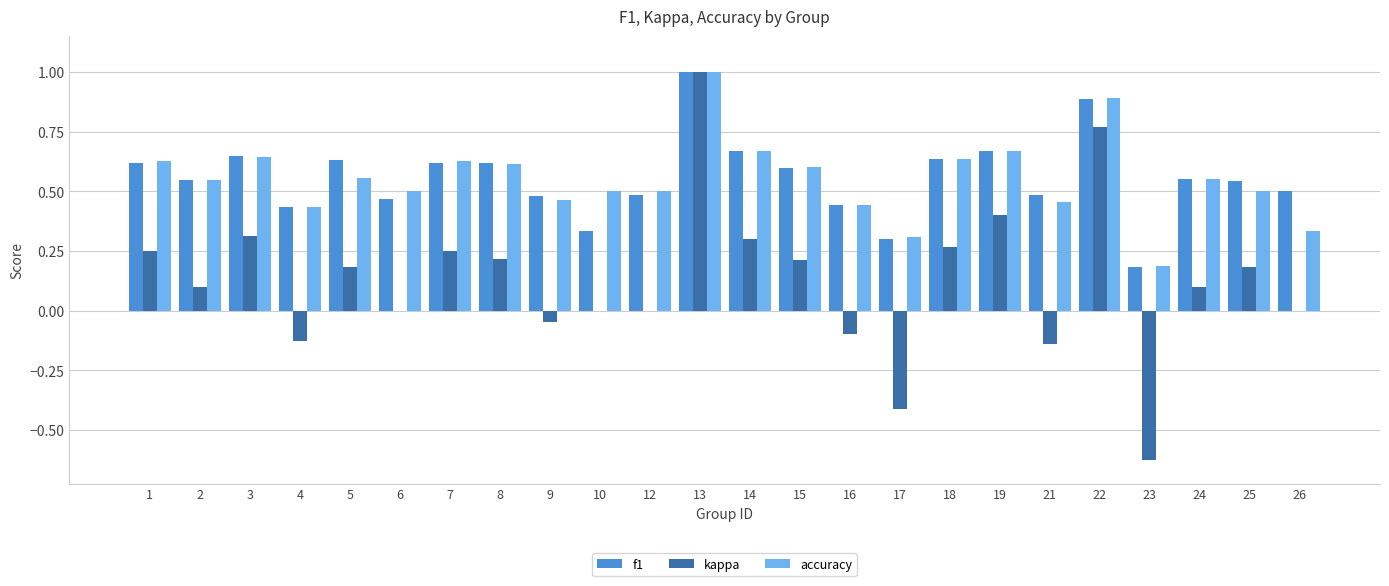

Where is accuracy nearest to the value 0?

23